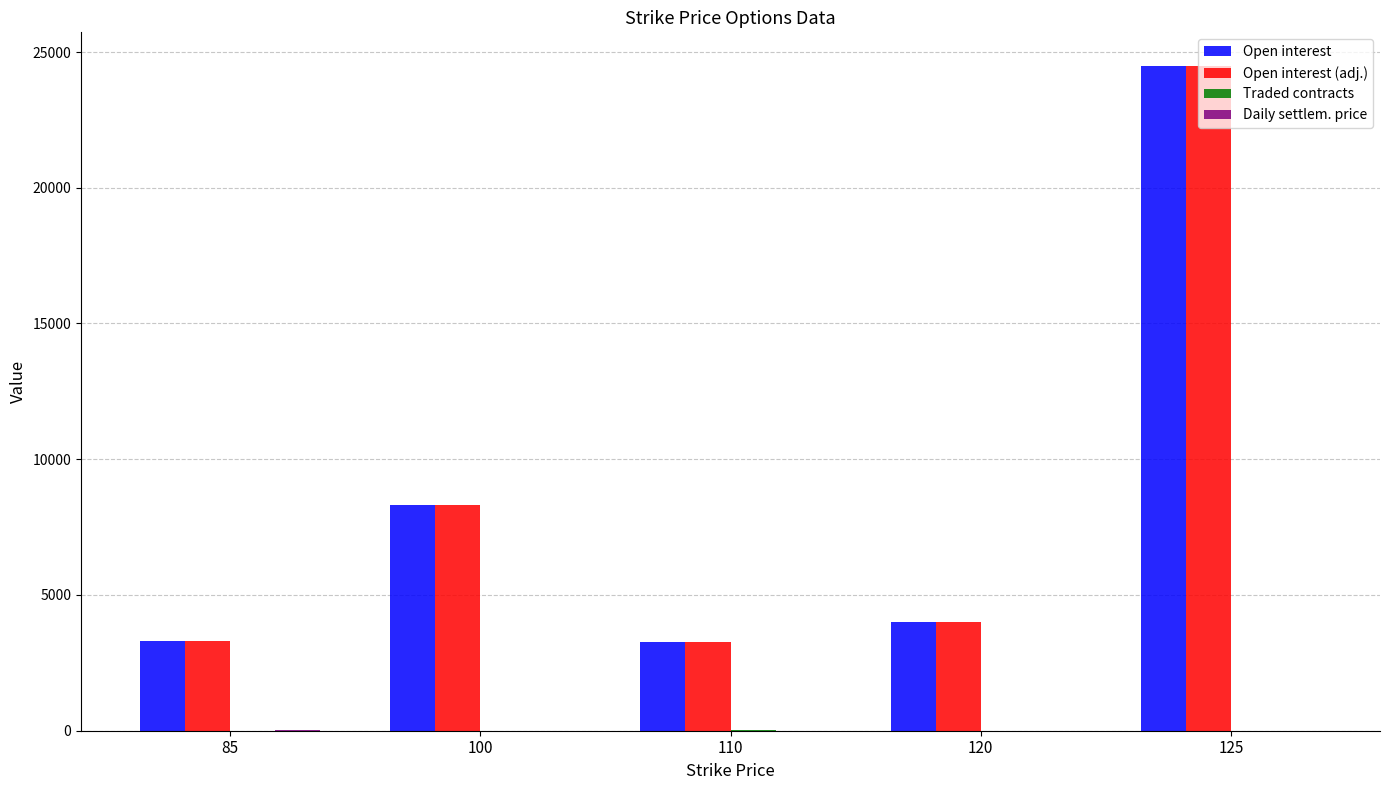

Between 110 and 125, which series saw the biggest shift?

Open interest (adj.)